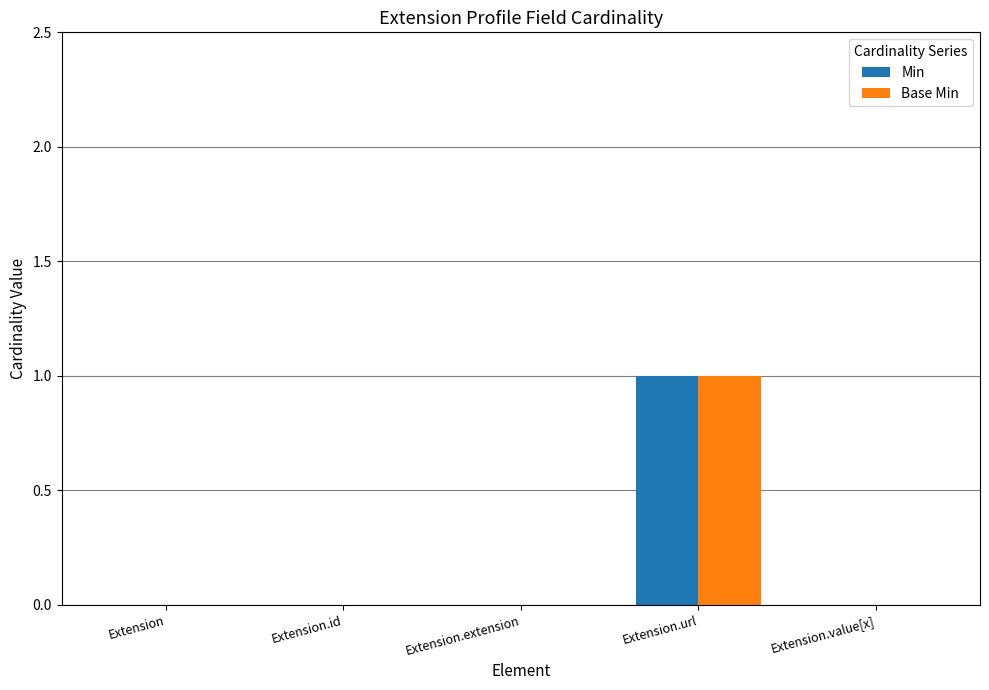

The value of Min at Extension.extension is 0. True or false?

True